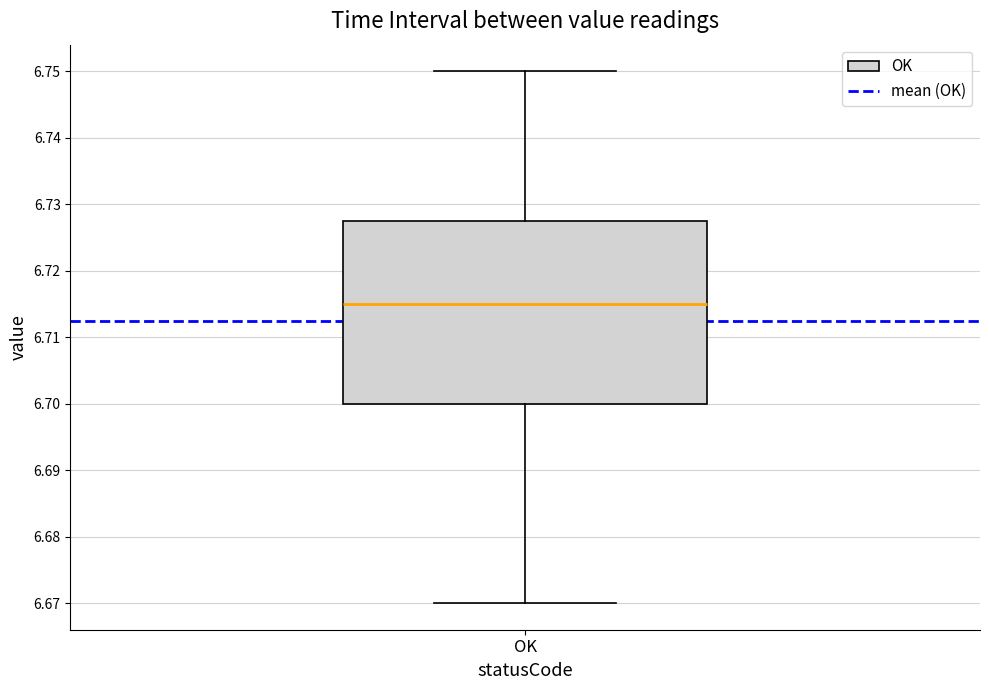

Transcribe this box plot: give where the median line is, the range the box spans, and where the two whiskers end, as read against the y-axis. The values are not printed on the chart, so give them approximately, as read against the axis.

median 6.715, box 6.700 to 6.728, whiskers 6.670 to 6.750